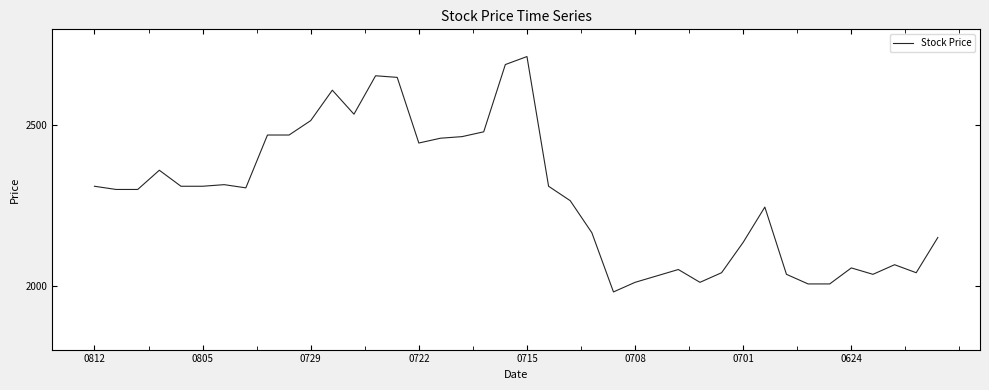

What is the greatest value displayed?

2715